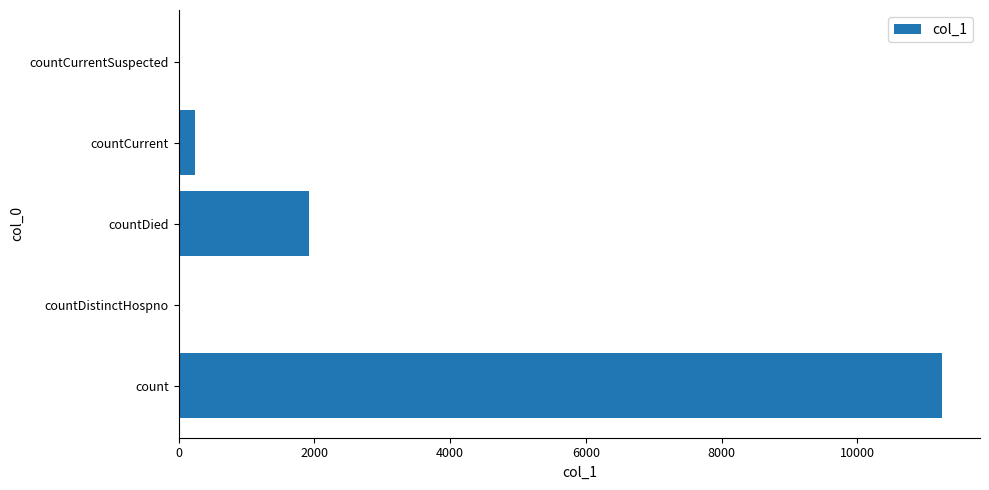

True or false: the data shows 2877 at countDied.

False